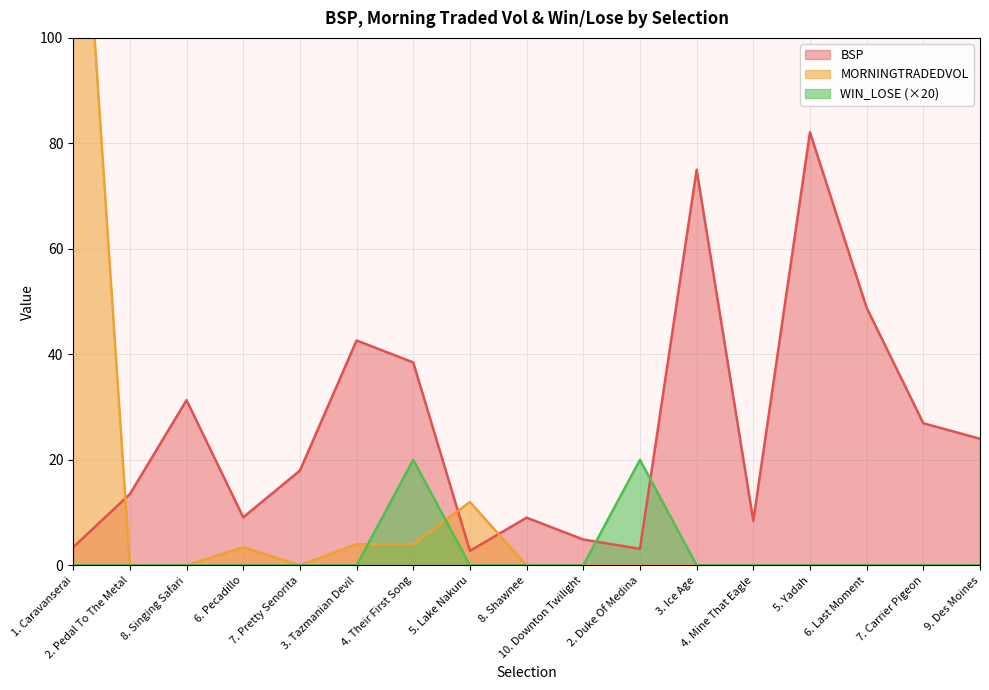

What is the maximum value for MORNINGTRADEDVOL?

160.8